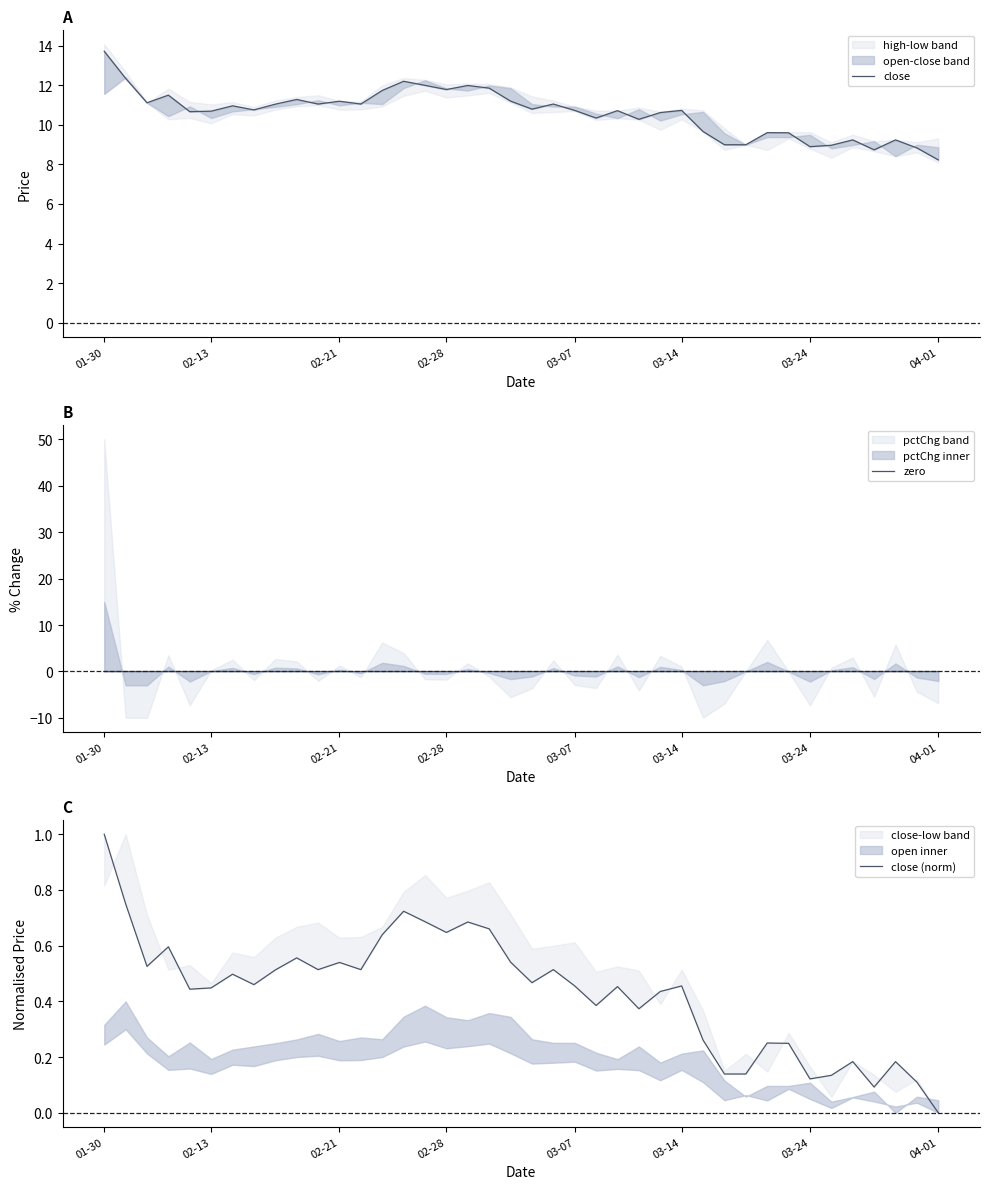

How many lines are shown in the chart?

3